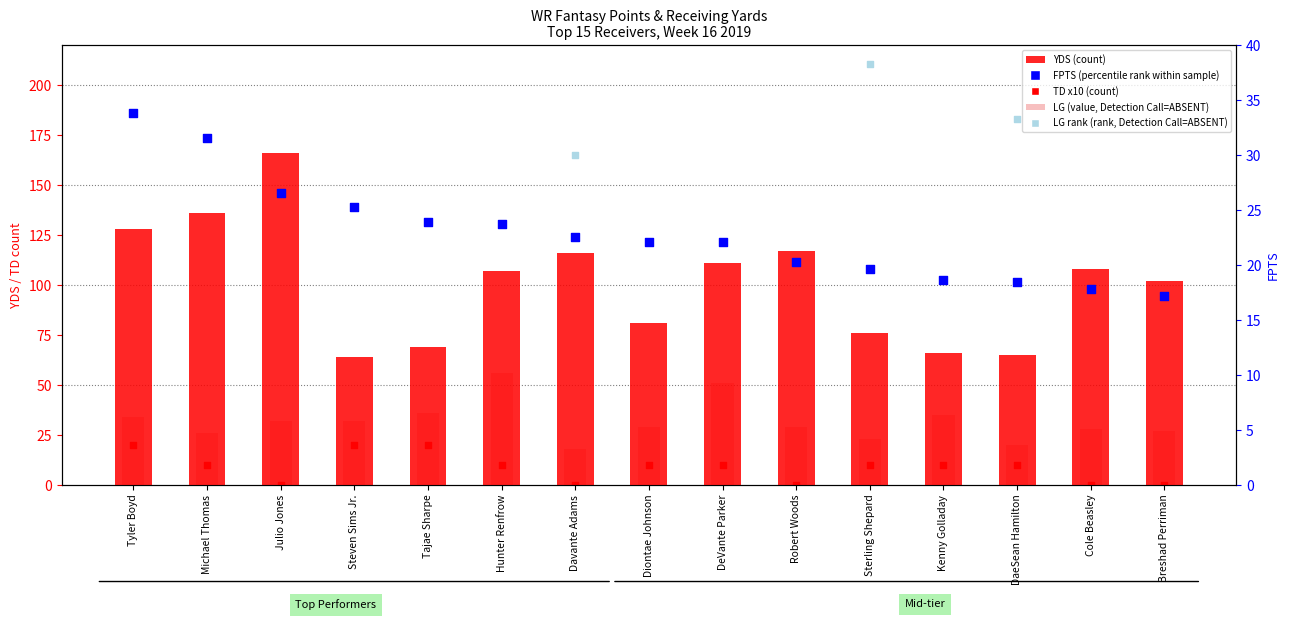

What are all the series names shown in the legend?

YDS (count), LG (value, Detection Call=ABSENT), TD x10 (count), FPTS (percentile rank within sample), LG rank (rank, Detection Call=ABSENT)